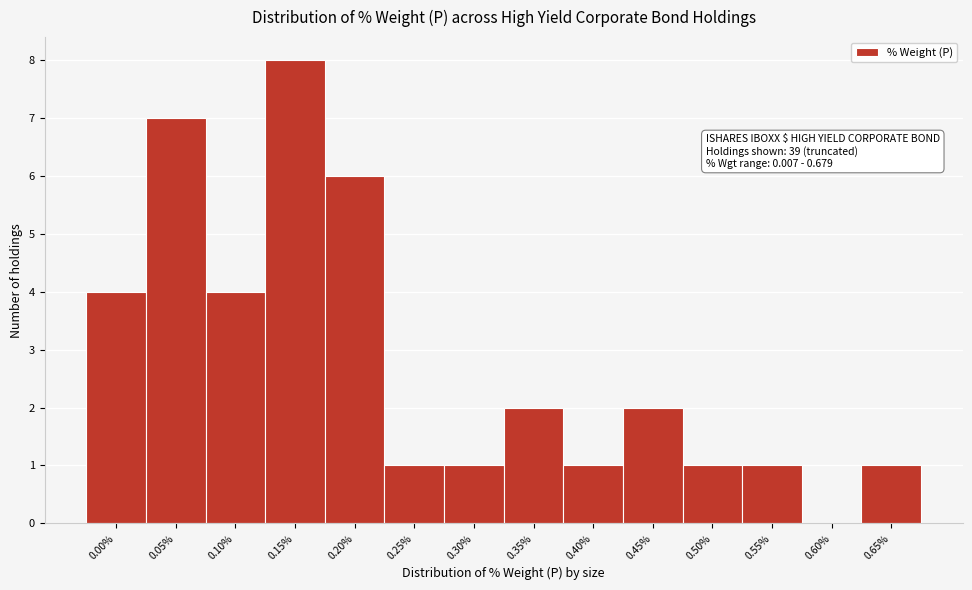

Reading left to right, transcribe all the data shown in this chart.

0.00%=4	0.05%=7	0.10%=4	0.15%=8	0.20%=6	0.25%=1	0.30%=1	0.35%=2	0.40%=1	0.45%=2	0.50%=1	0.55%=1	0.60%=0	0.65%=1